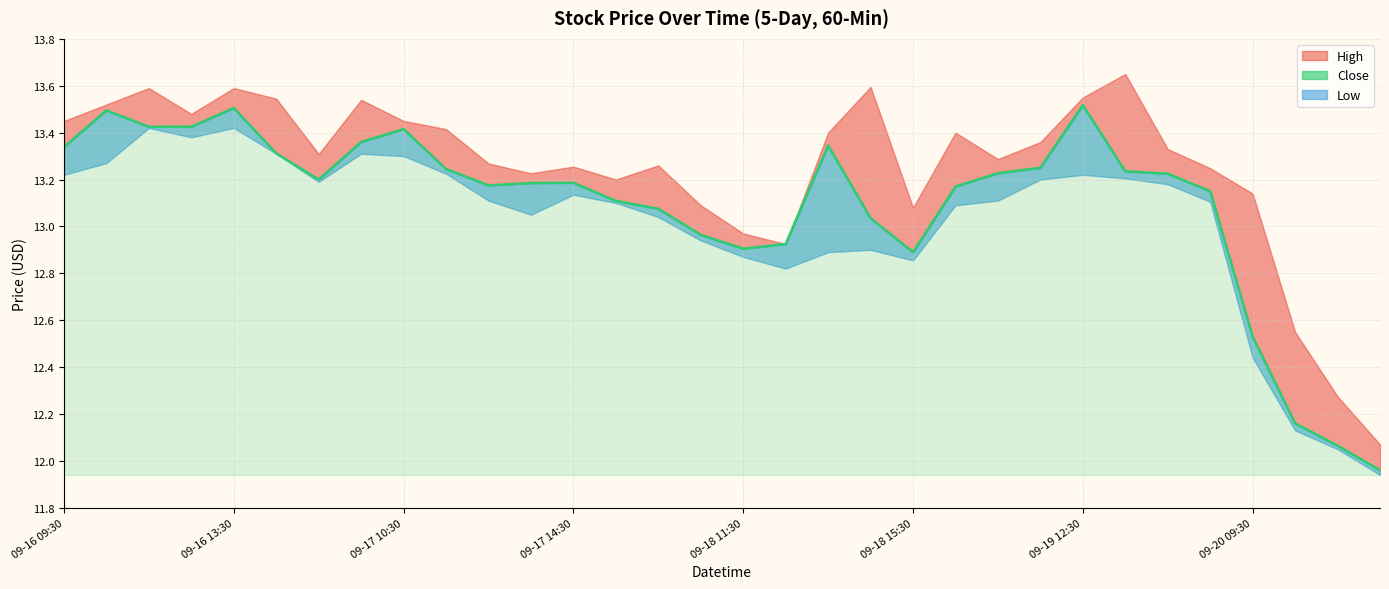

What is the difference between the maximum and minimum values?

1.6